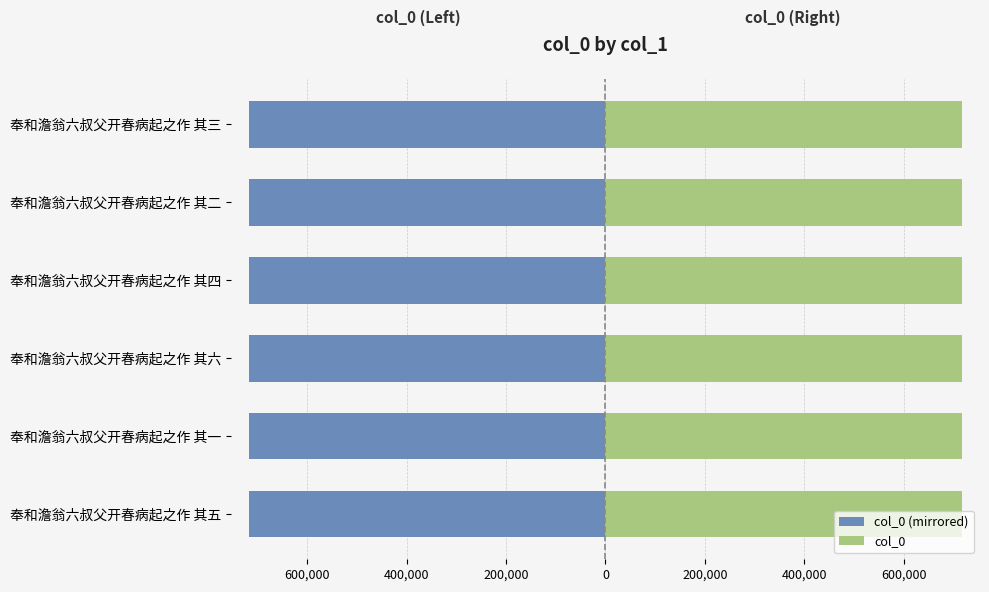

What is the smallest value displayed?

-717075